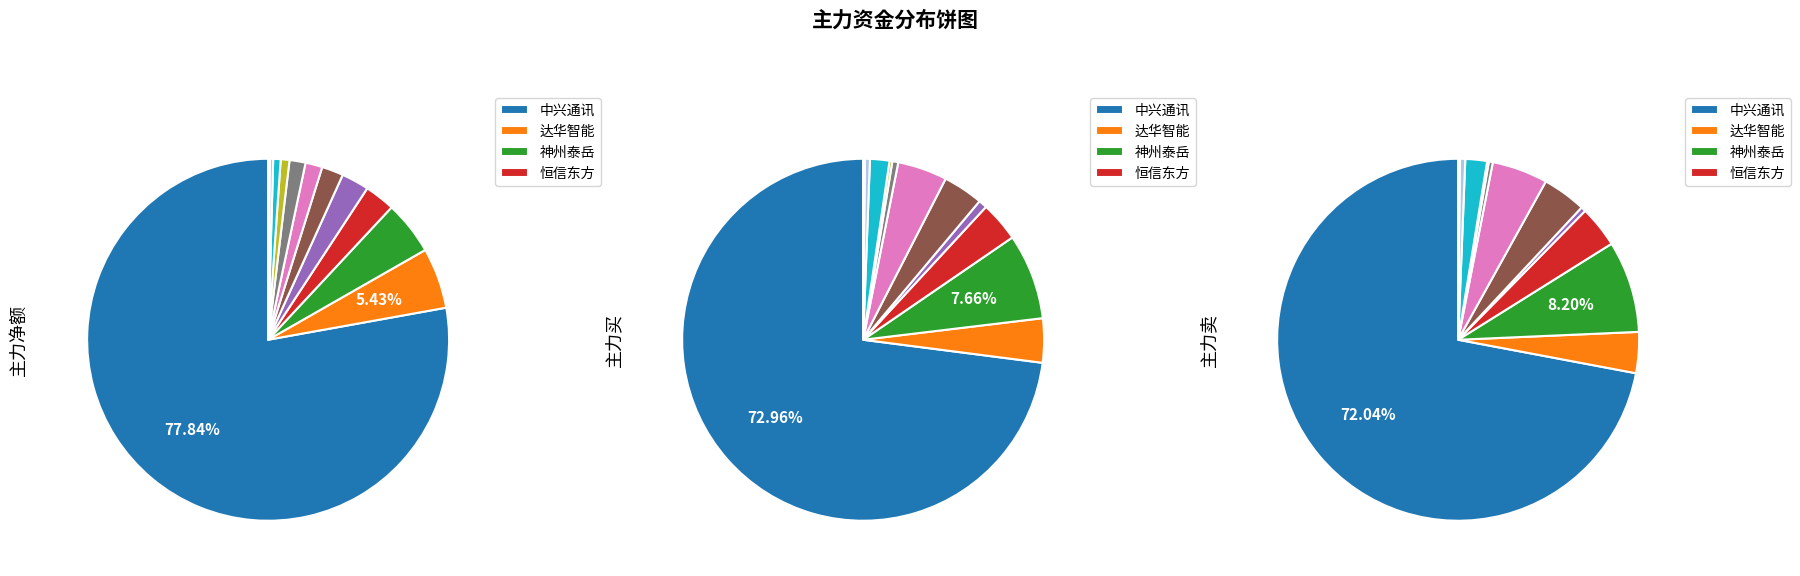

What percentage do 恒信东方 and 天音控股 together represent?

4.6%